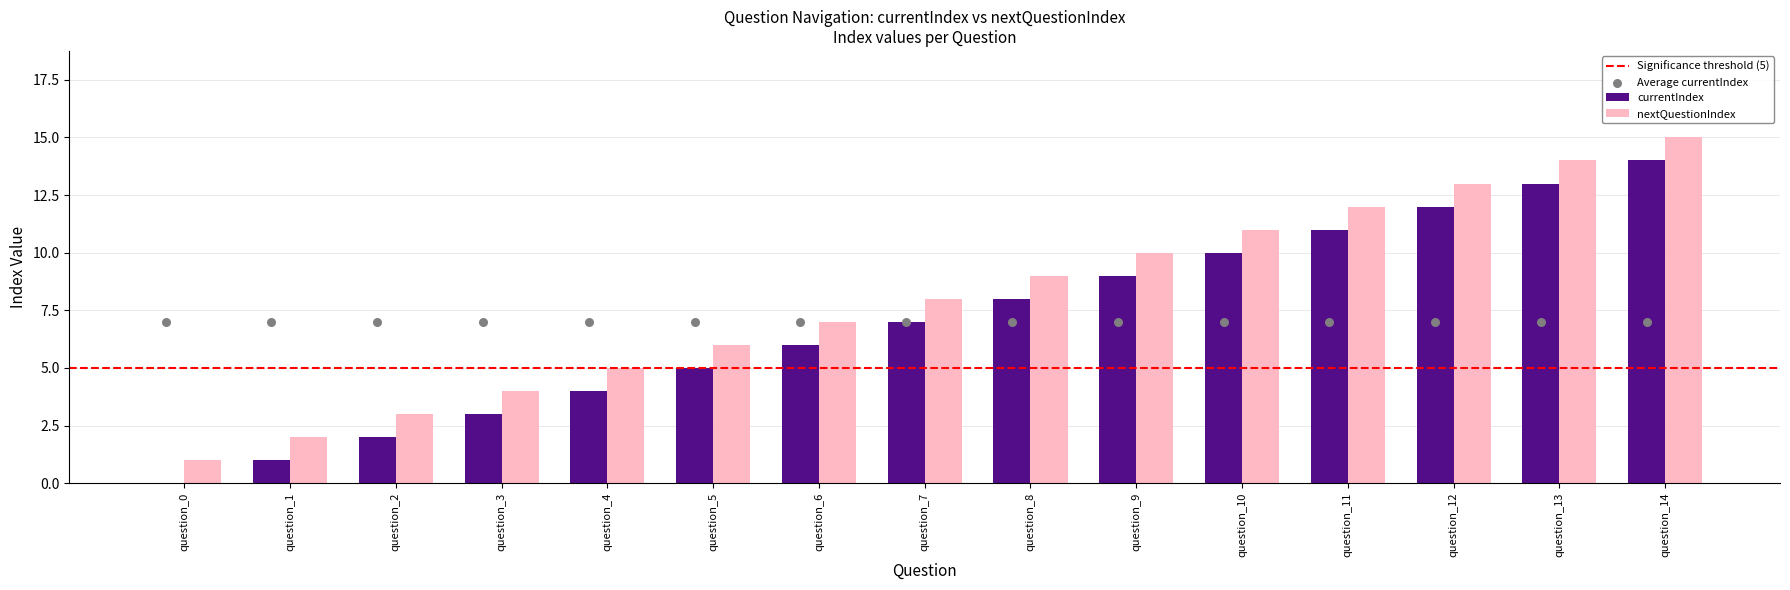

At which category is the sum across all series the highest?

question_14